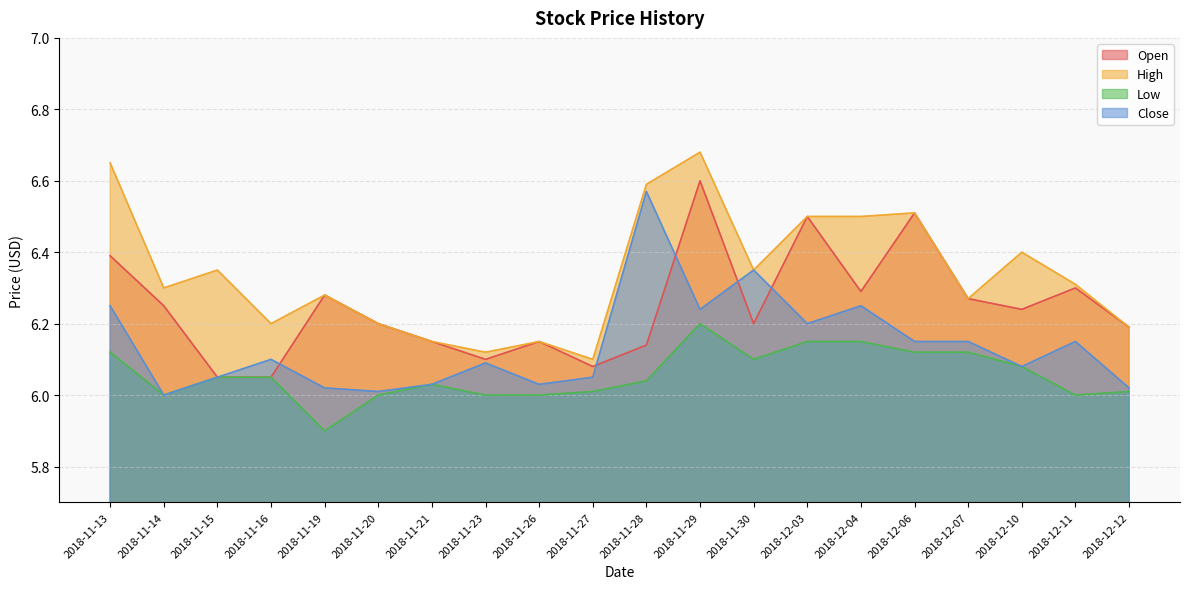

Reading left to right, extract all data points from this chart.

Open: 6.4	6.2	6.1	6.1	6.3	6.2	6.2	6.1	6.2	6.1	6.1	6.6	6.2	6.5	6.3	6.5	6.3	6.2	6.3	6.2
High: 6.7	6.3	6.3	6.2	6.3	6.2	6.2	6.1	6.2	6.1	6.6	6.7	6.3	6.5	6.5	6.5	6.3	6.4	6.3	6.2
Low: 6.1	6.0	6.1	6.1	5.9	6.0	6.0	6.0	6.0	6.0	6.0	6.2	6.1	6.2	6.2	6.1	6.1	6.1	6.0	6.0
Close: 6.2	6.0	6.1	6.1	6.0	6.0	6.0	6.1	6.0	6.1	6.6	6.2	6.3	6.2	6.2	6.2	6.2	6.1	6.2	6.0